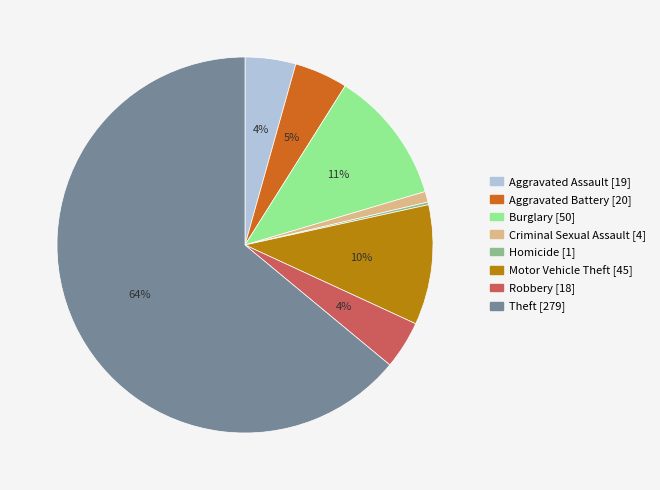

To the nearest percent, what is the average slice percentage?

12%